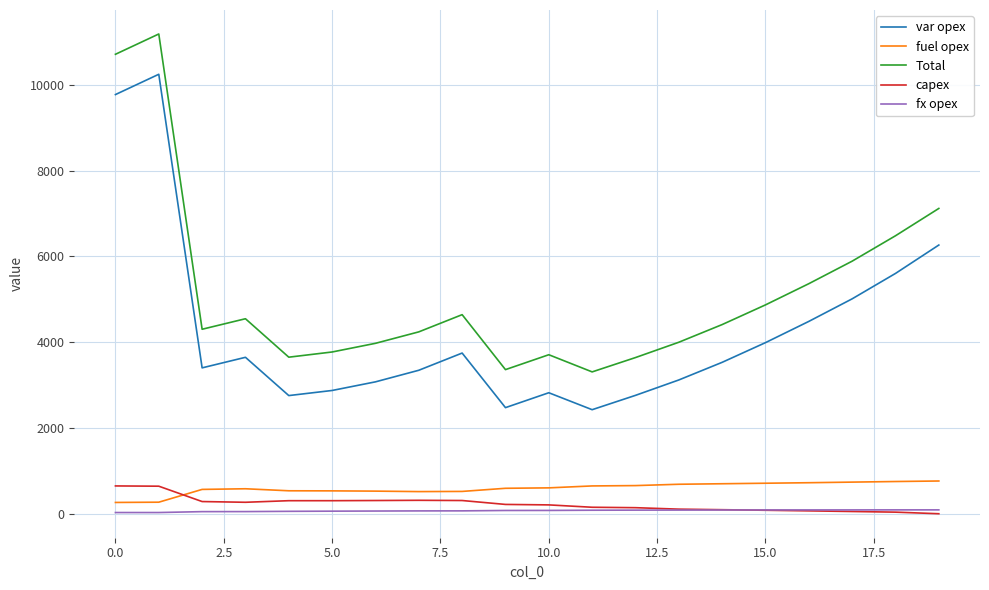

Which series has the largest range (max minus min)?

Total